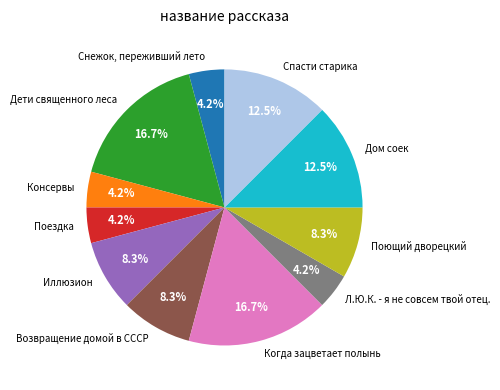

To the nearest percent, what portion does Л.Ю.К. - я не совсем твой отец. represent?

4%